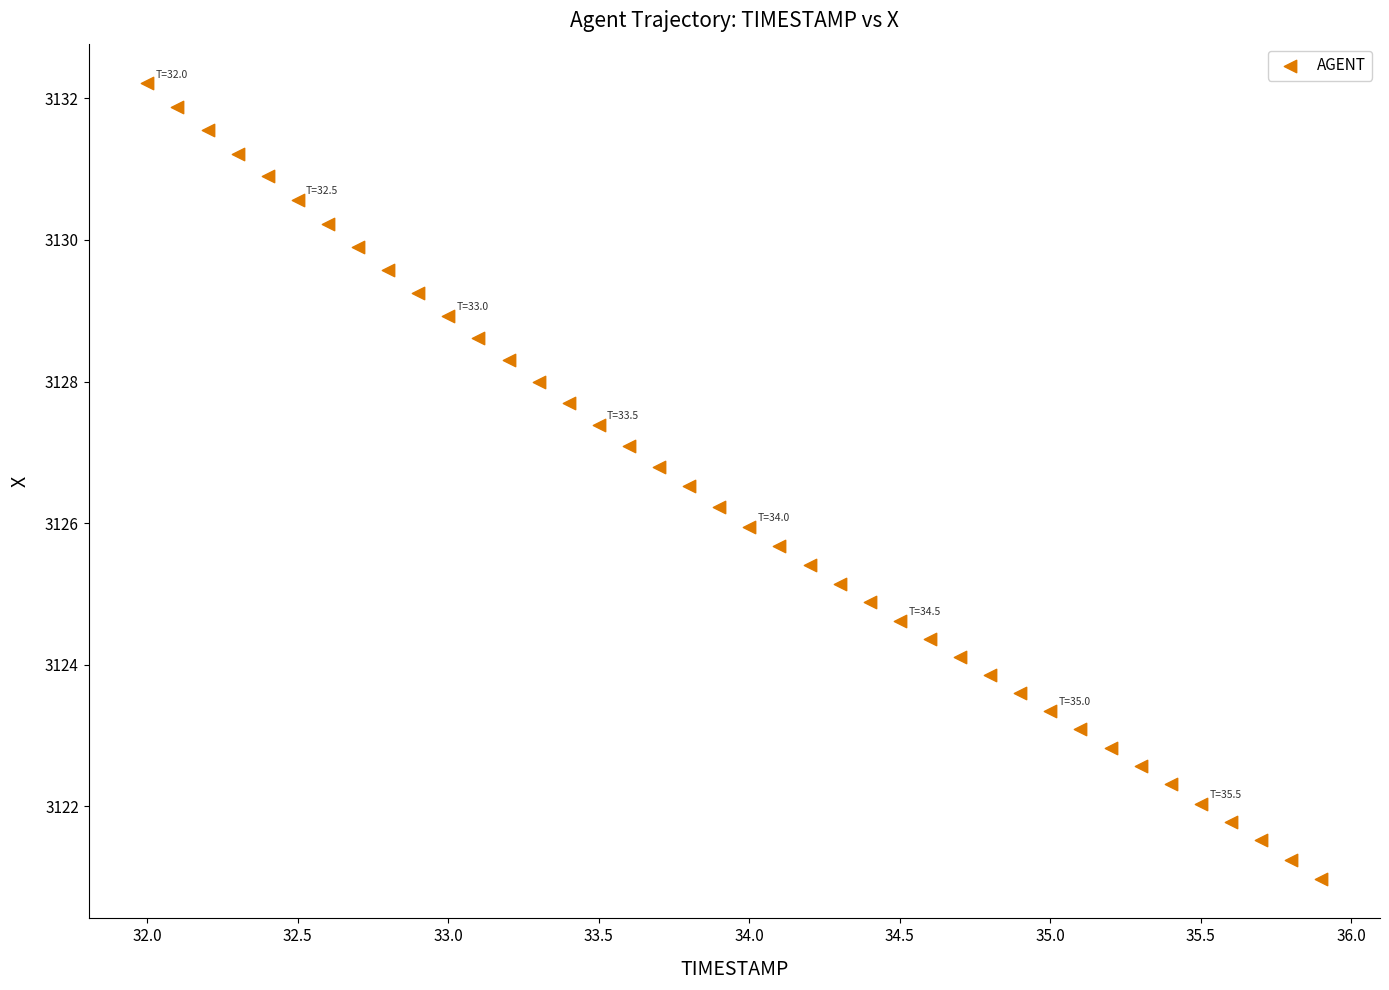

What is the range of X values (max minus min)?

3.9